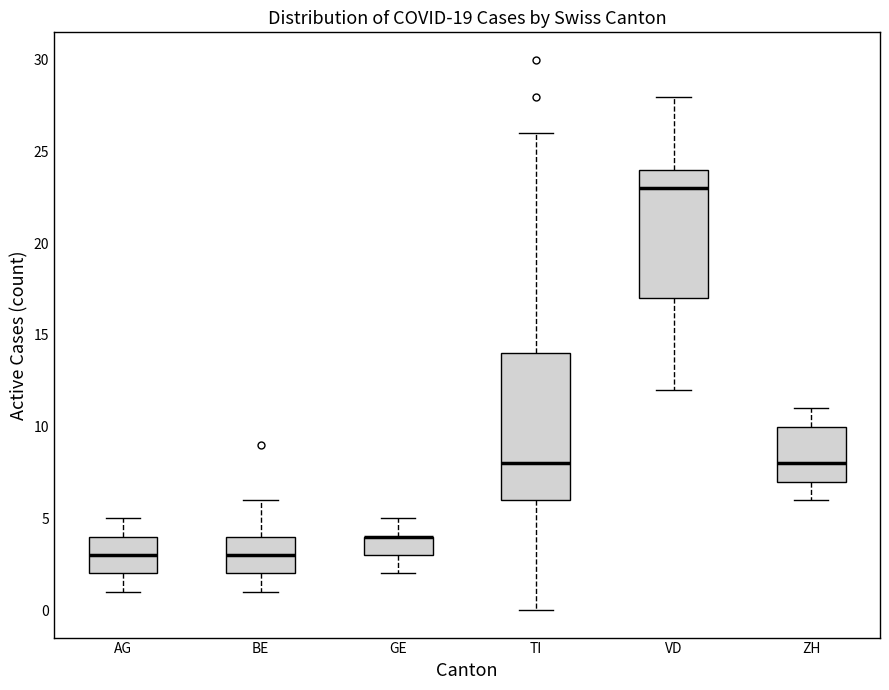

Comparing the boxes themselves (not the whiskers), which one is the tallest?

TI